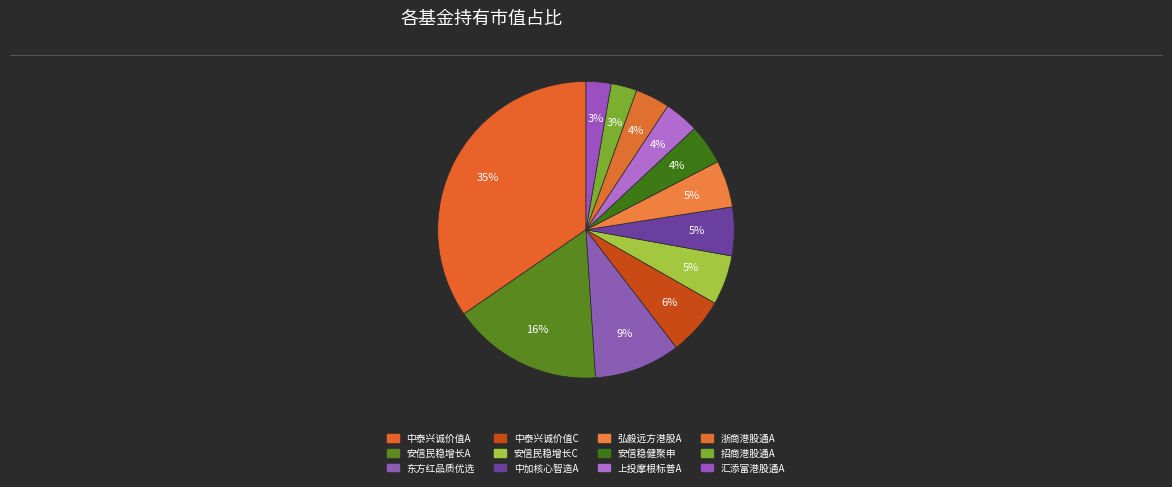

Count the number of slices in the pie.

12